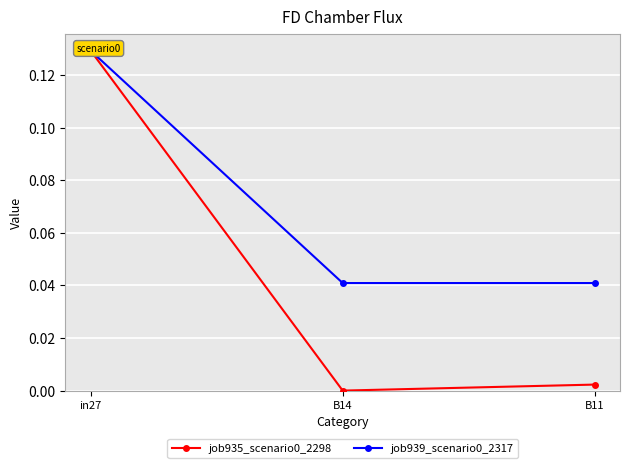

Reading left to right, transcribe all the data shown in this chart.

job935_scenario0_2298: 0.1	0.0	0.0
job939_scenario0_2317: 0.1	0.0	0.0